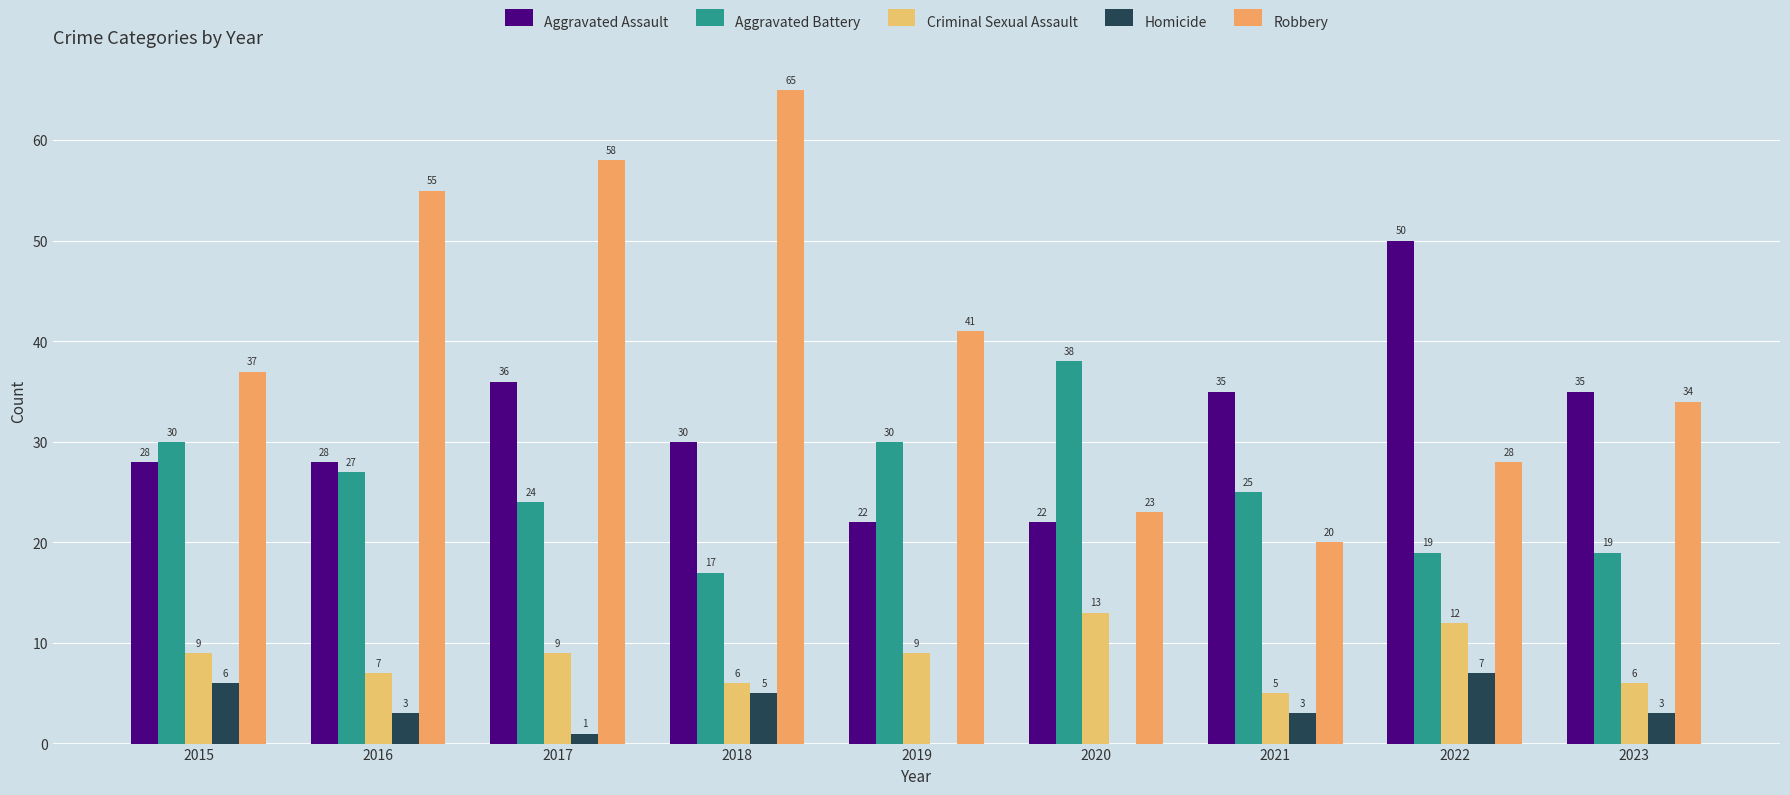

At which category is the sum across all series the highest?

2017